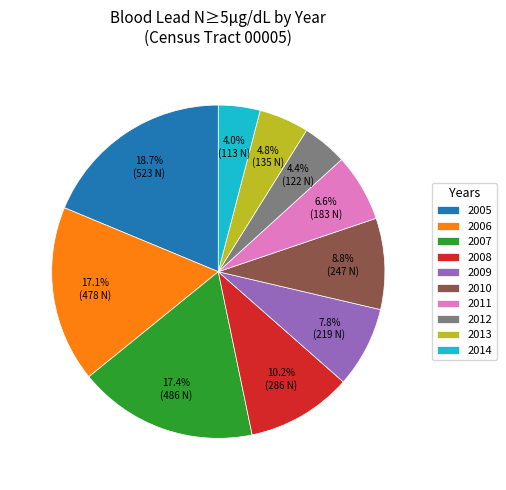

To the nearest percent, what is the difference between the largest and smallest slice percentages?

15%